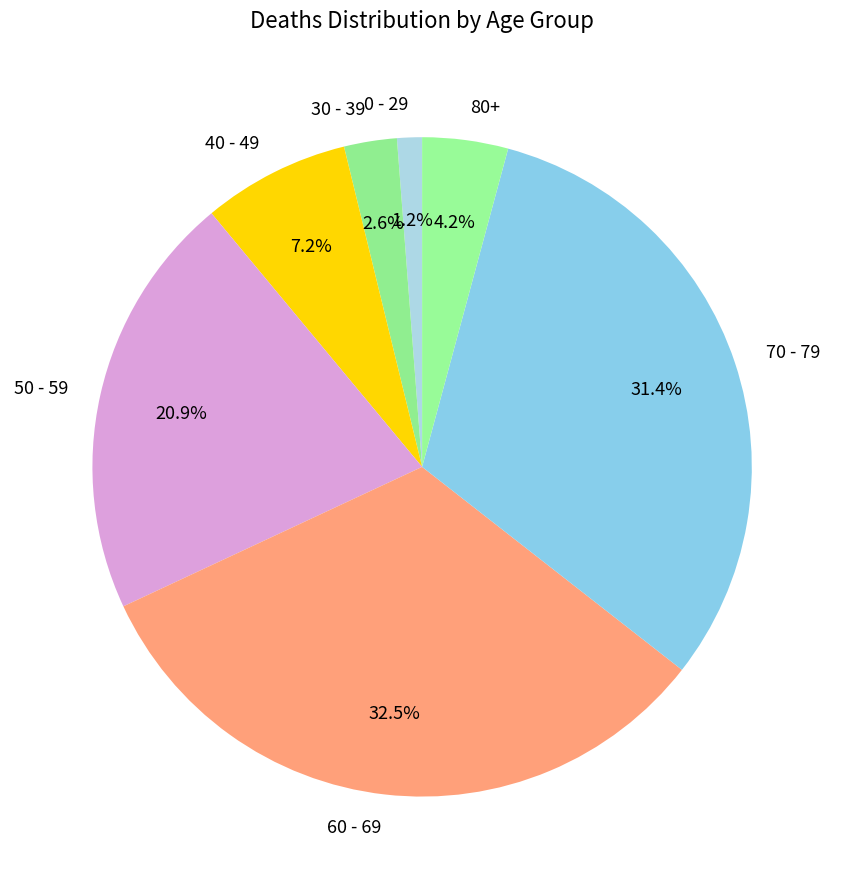

Does 30 - 39 represent more than half of the total?

No